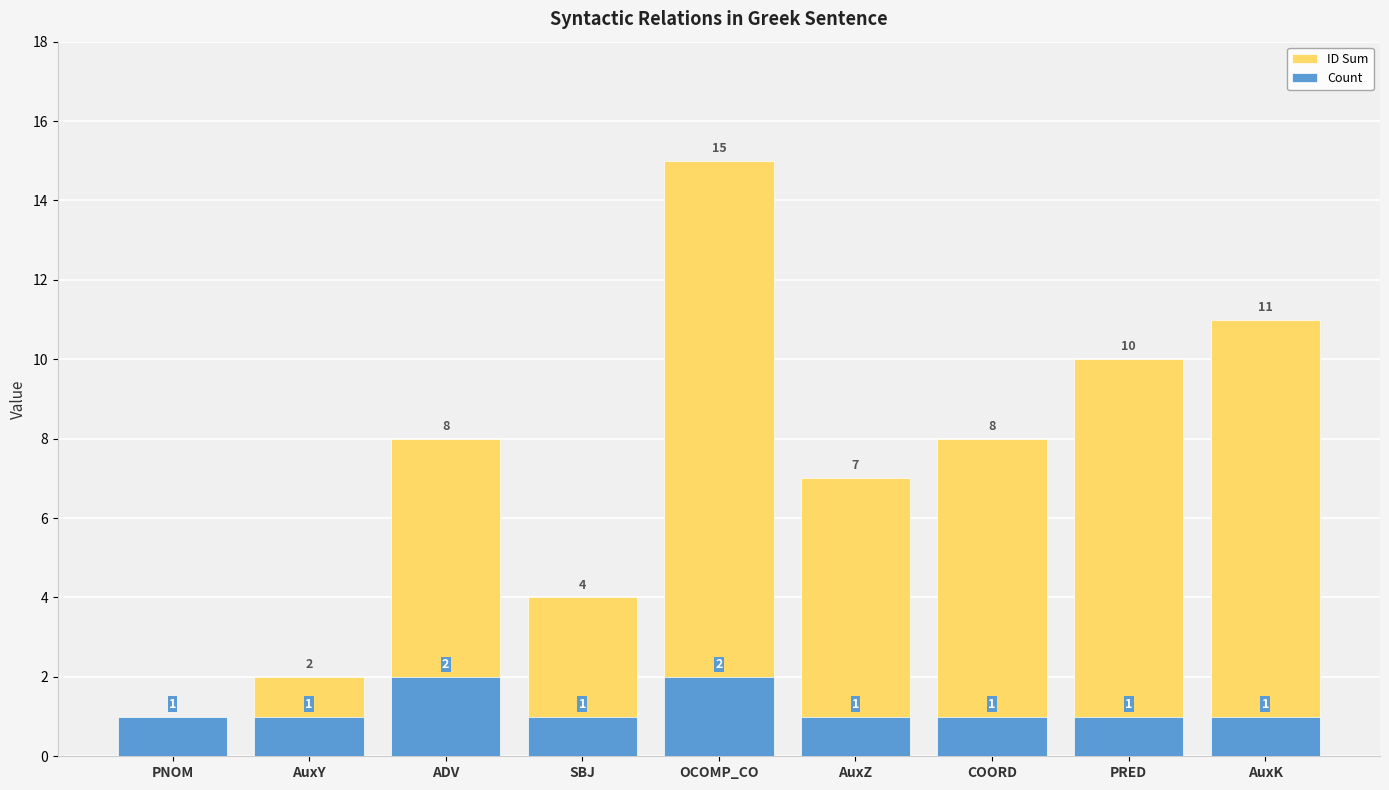

True or false: ID Sum has a value of 4 at OCOMP_CO.

False